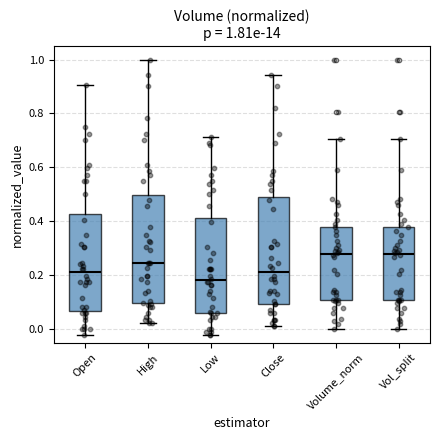

Which box has the lowest median line?

Low